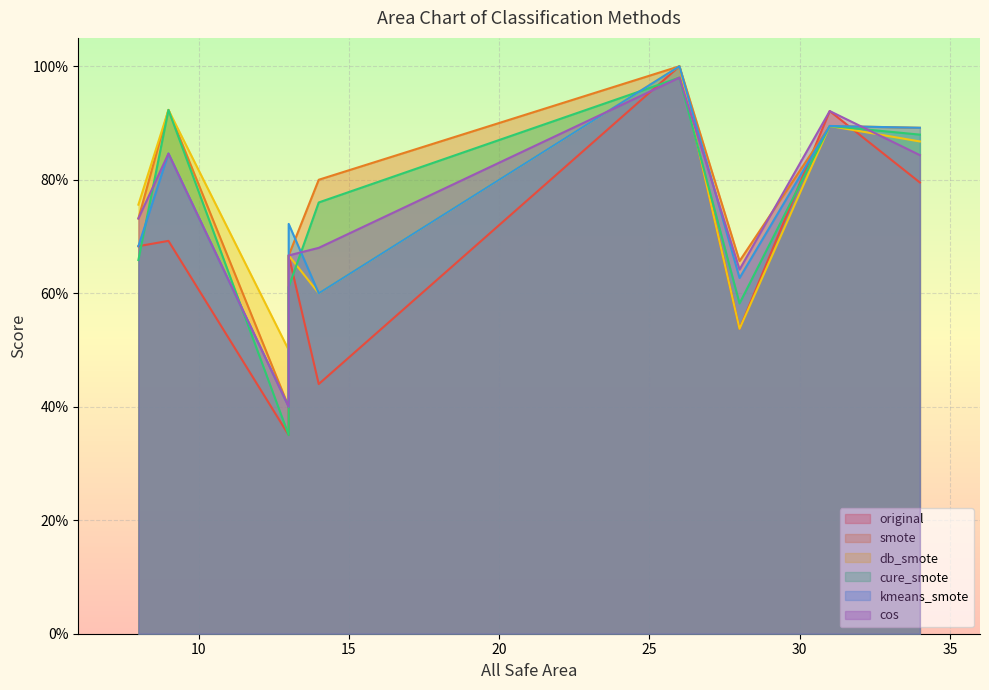

True or false: kmeans_smote and cure_smote intersect in this chart.

True